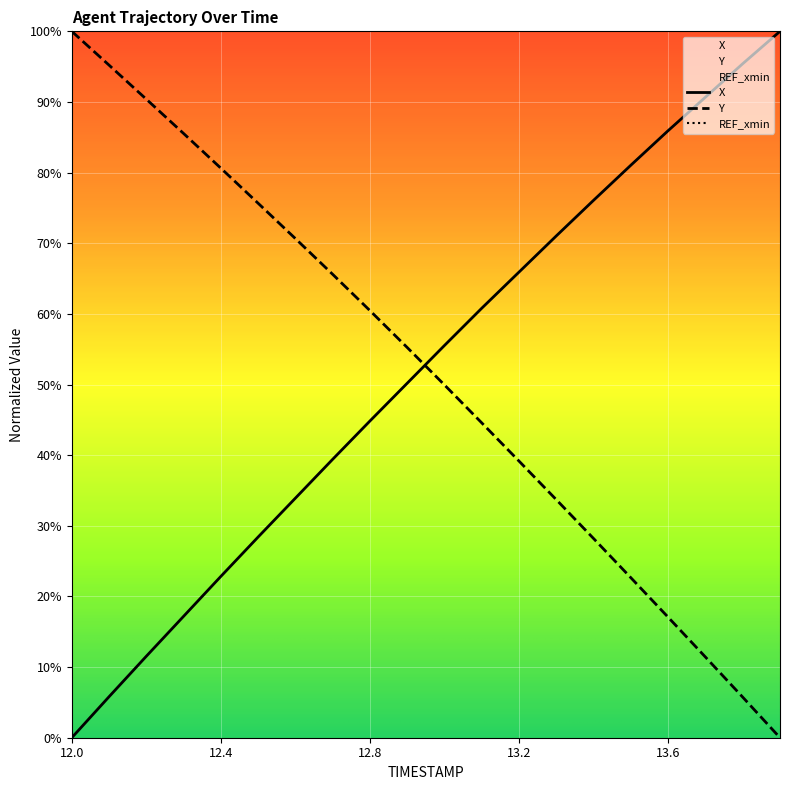

Which series has the largest range (max minus min)?

X